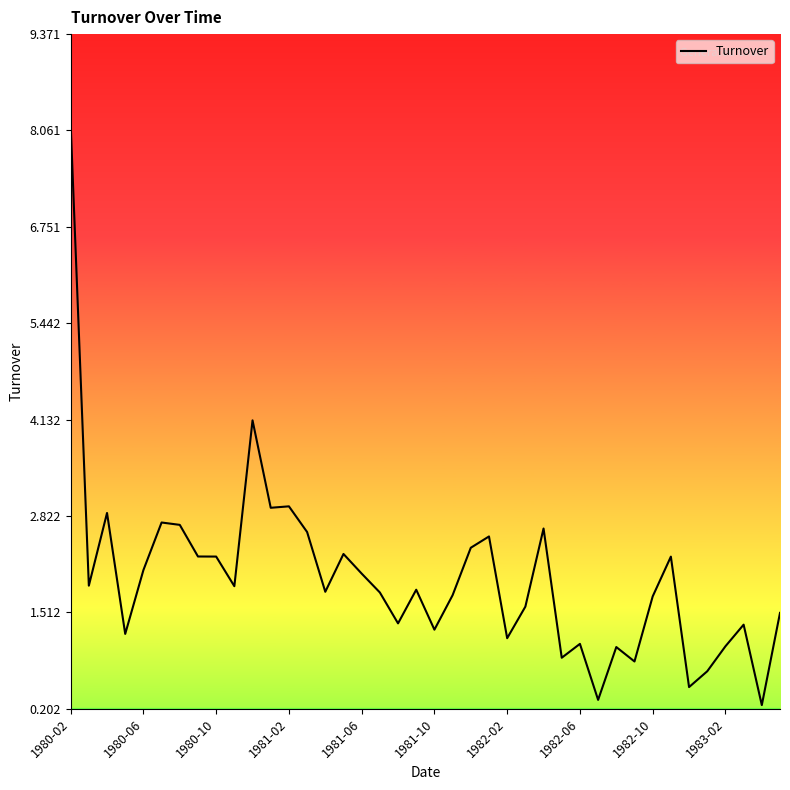

Is this an area chart (filled region under the line)?

No